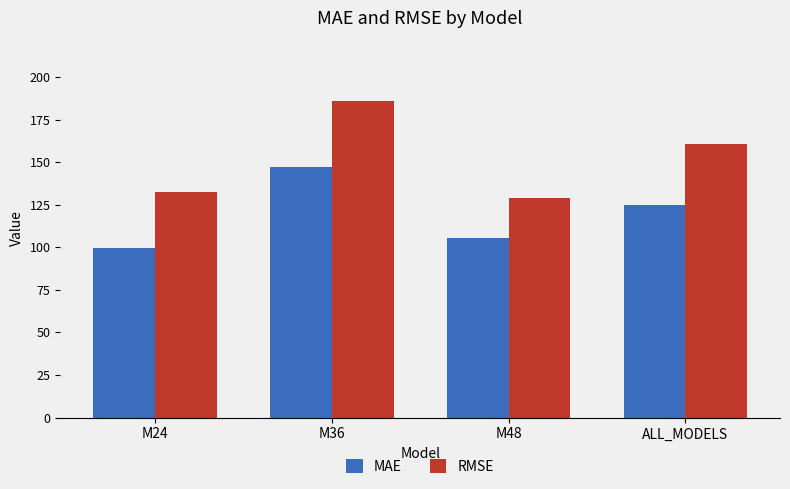

What is the label of the 1st bar from the right?

ALL_MODELS